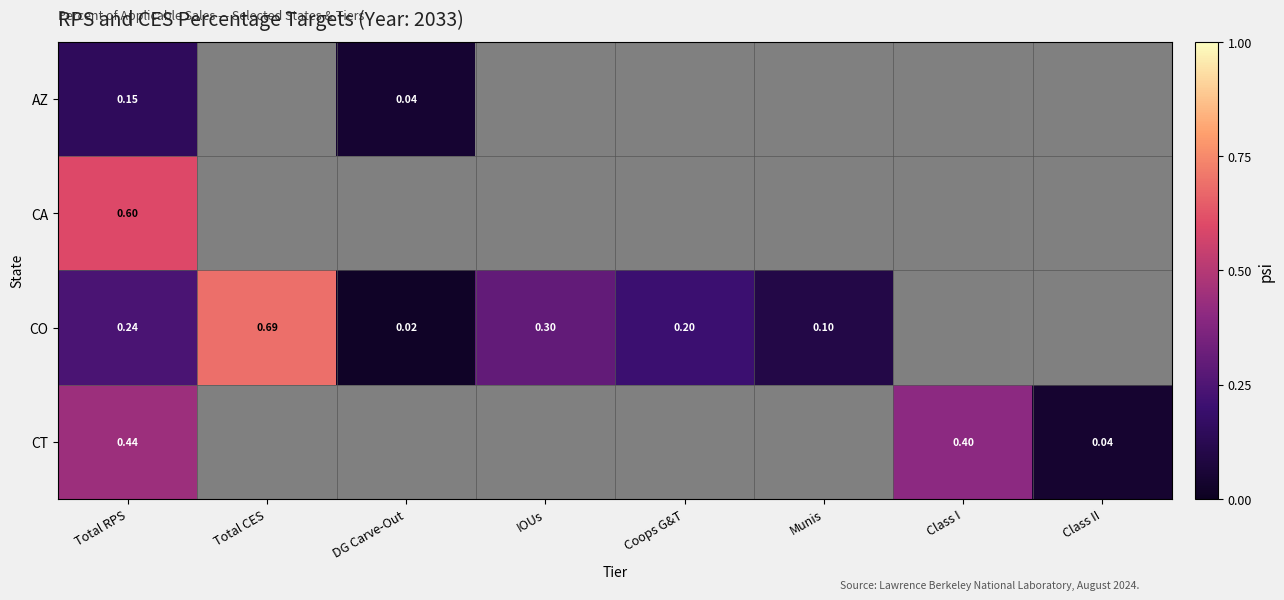

How many positive values does the CA series have?

1